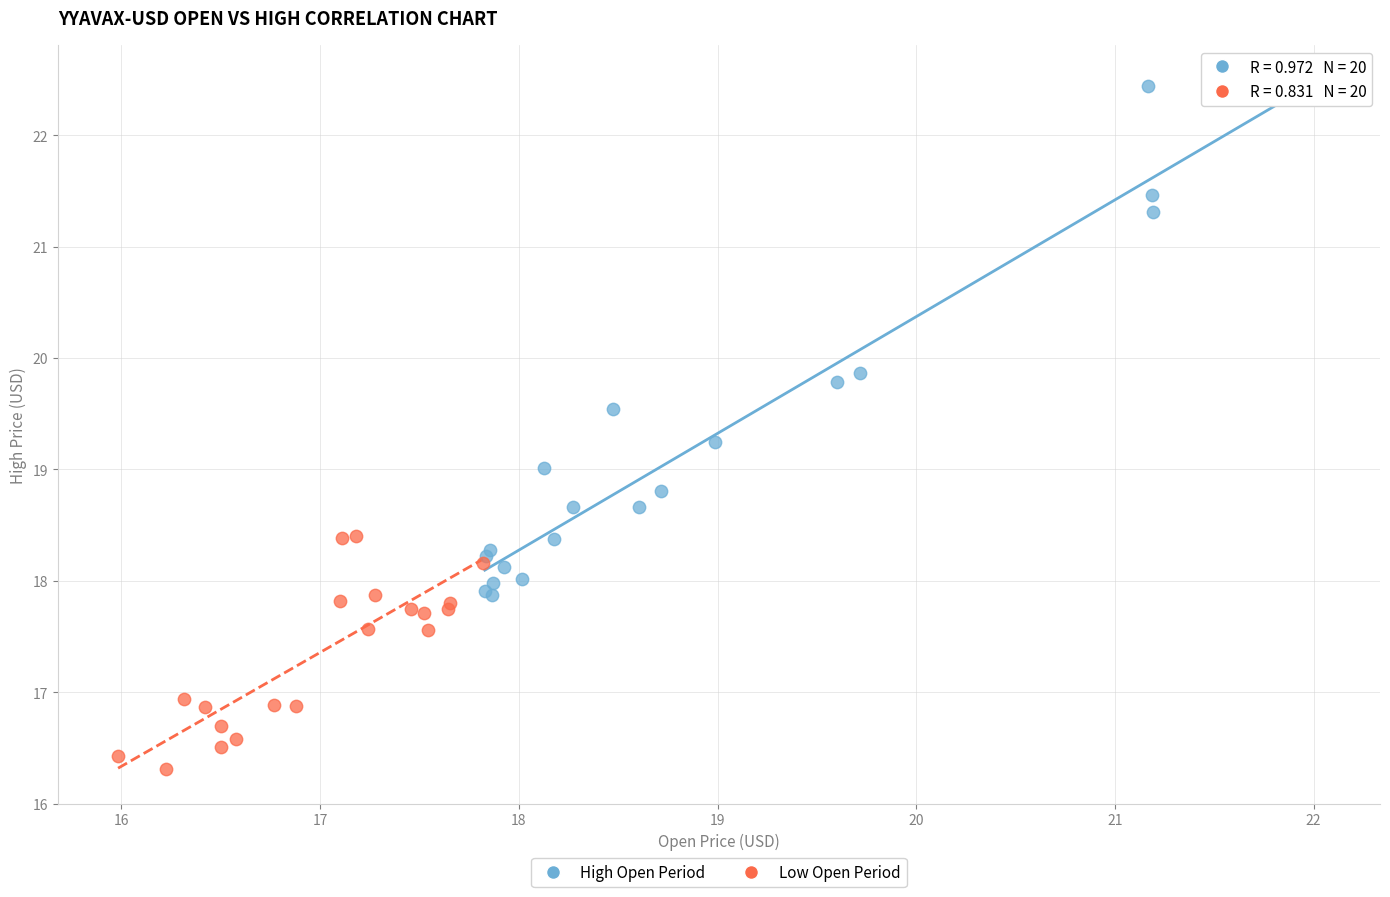

Which series contains the highest Y value?

High Open Period